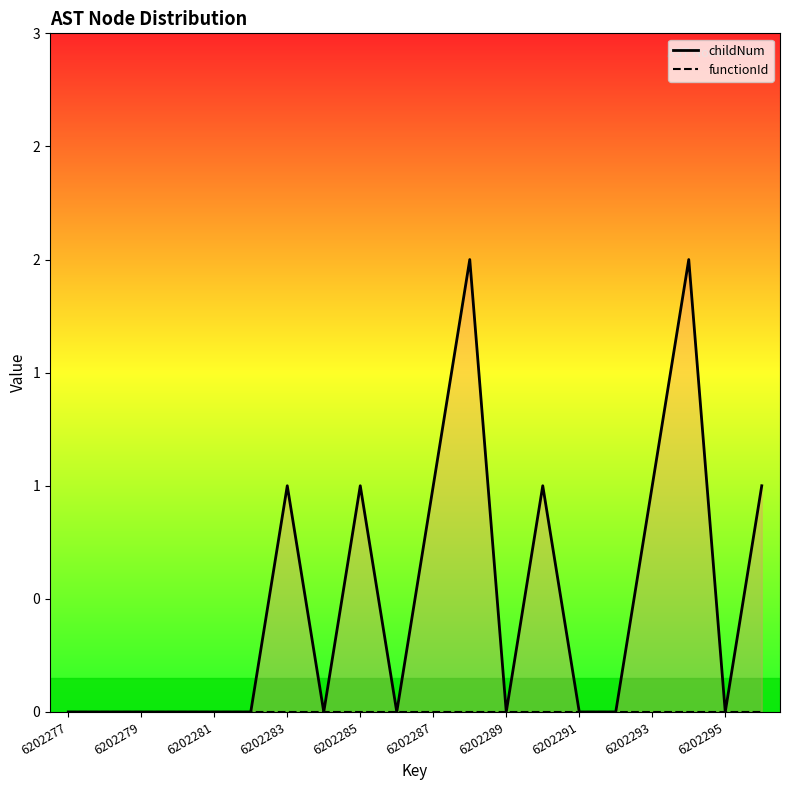

Count the childNum values in the range 0 to 1.

18